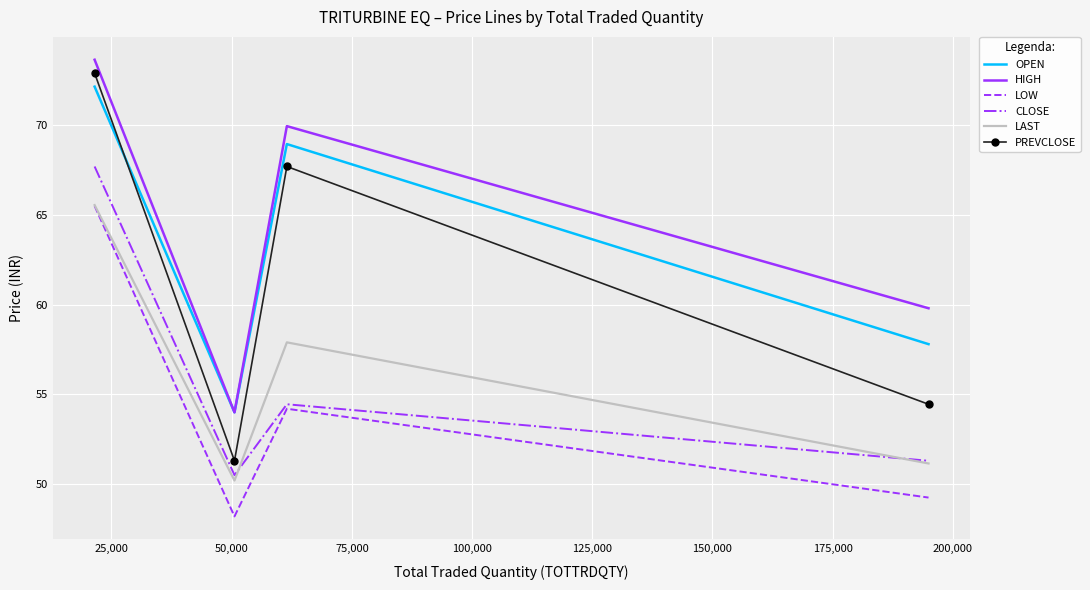

Which series has the largest range (max minus min)?

PREVCLOSE